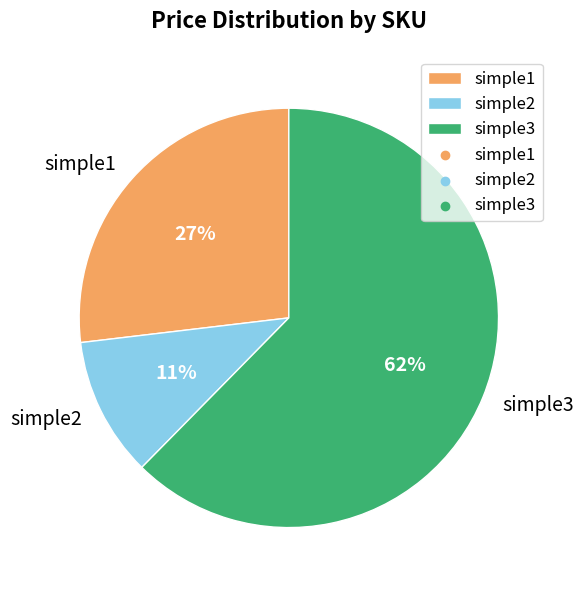

True or false: simple3 accounts for 62% of the total.

True